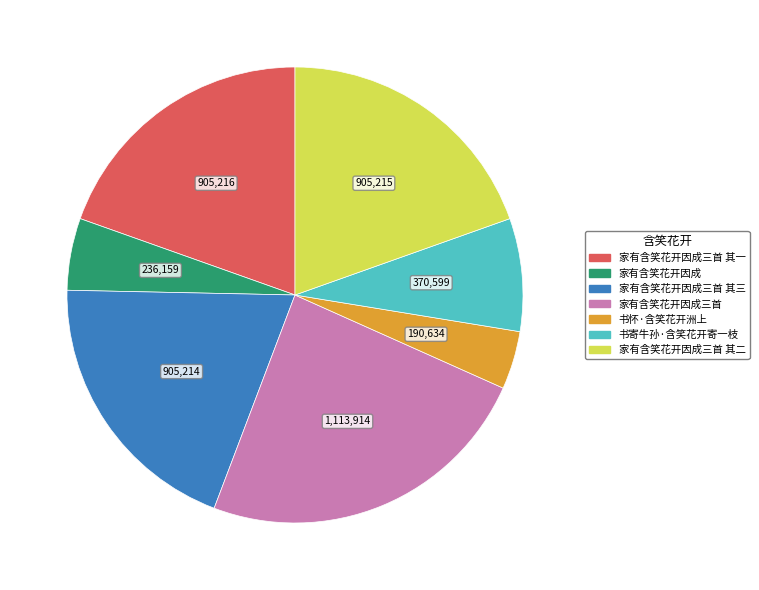

Combined, do 家有含笑花开因成三首 其二 and 家有含笑花开因成三首 account for over 50%?

No